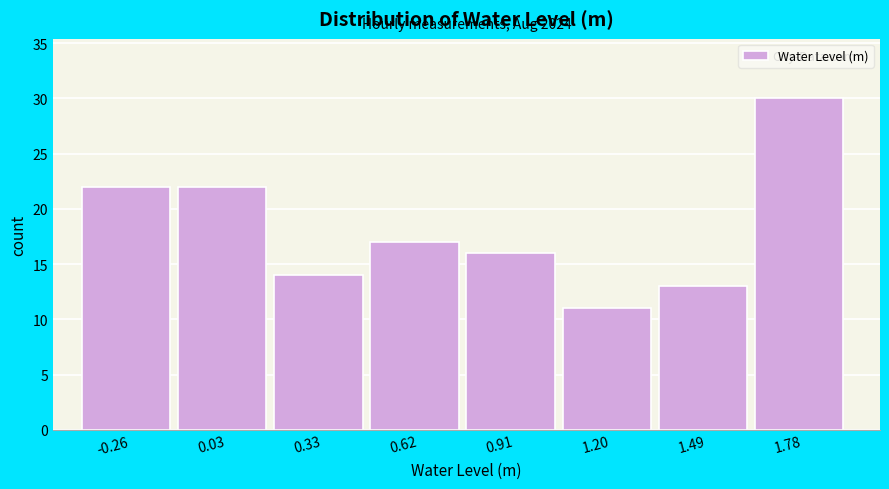

Reading left to right, transcribe all the data shown in this chart.

-0.26=22	0.03=22	0.33=14	0.62=17	0.91=16	1.20=11	1.49=13	1.78=30